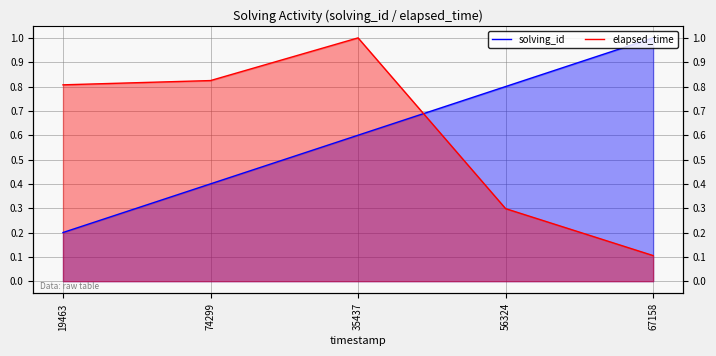

What are all the series names shown in the legend?

solving_id, elapsed_time